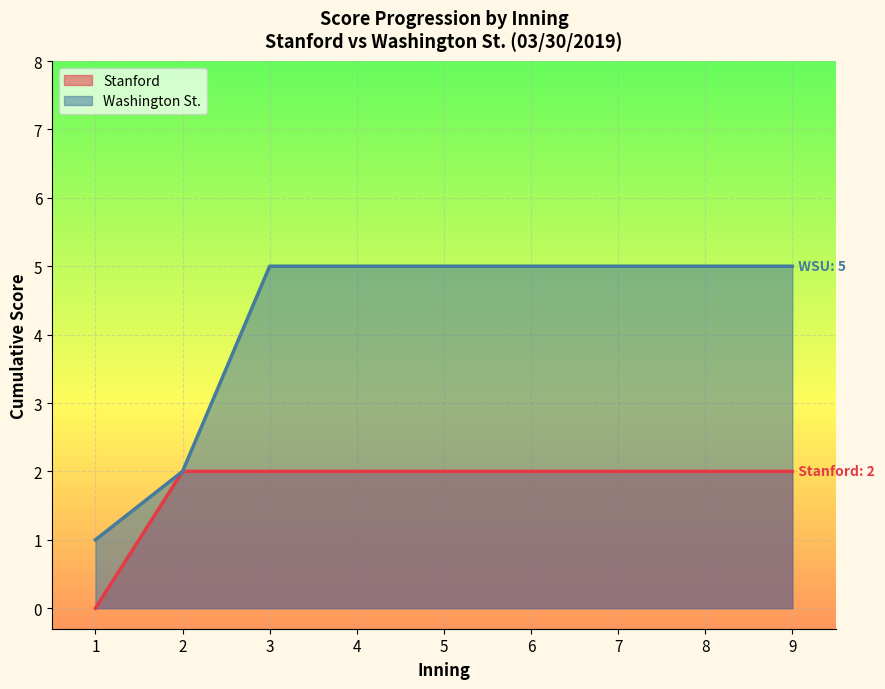

How many times do Stanford Score and Washington St. Score cross each other?

1